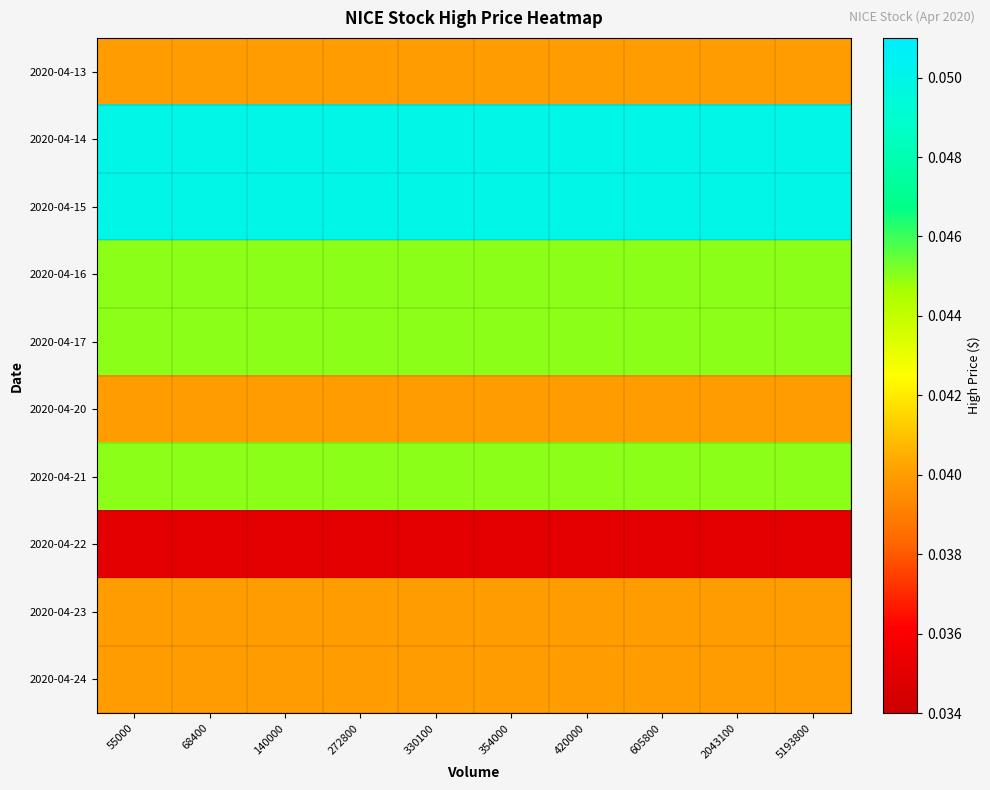

Which series changed the most between 420000 and 605800?

2020-04-13